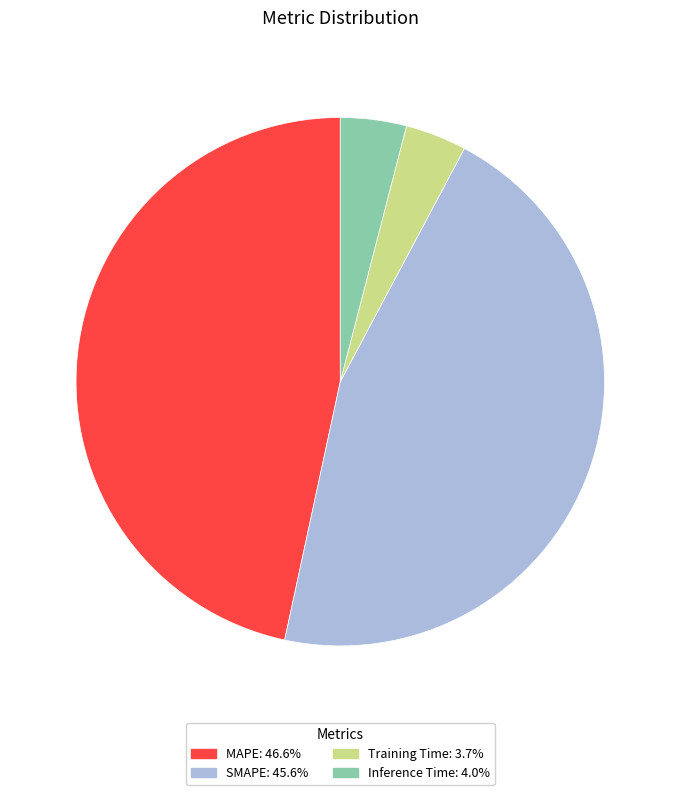

Do SMAPE: 45.6% and MAPE: 46.6% together represent more than half of the pie?

Yes